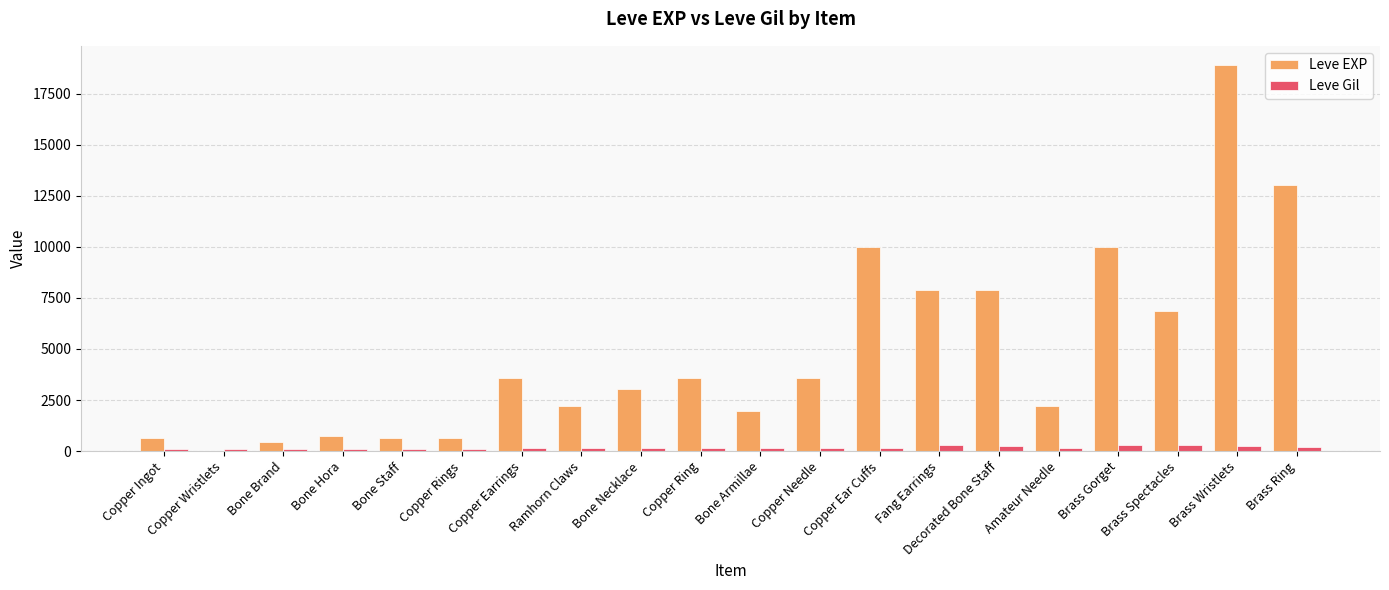

Is it true that Leve EXP equals 7880 at Fang Earrings?

True